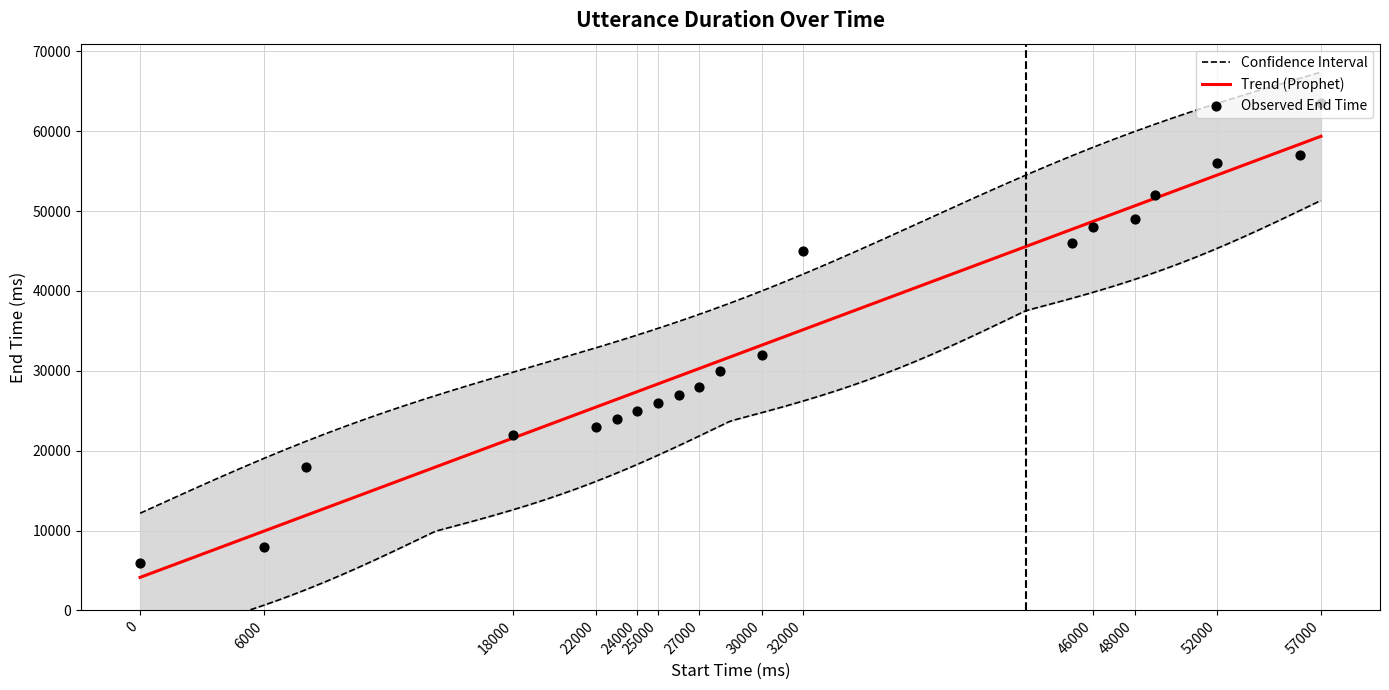

Which has a higher value, 26000 or 52000?

52000